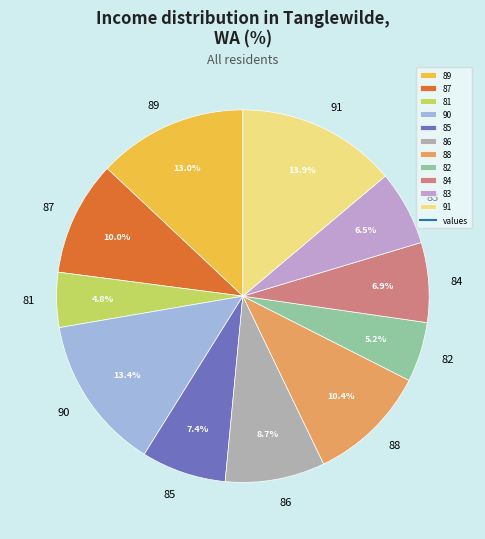

How many segments does this pie chart have?

11